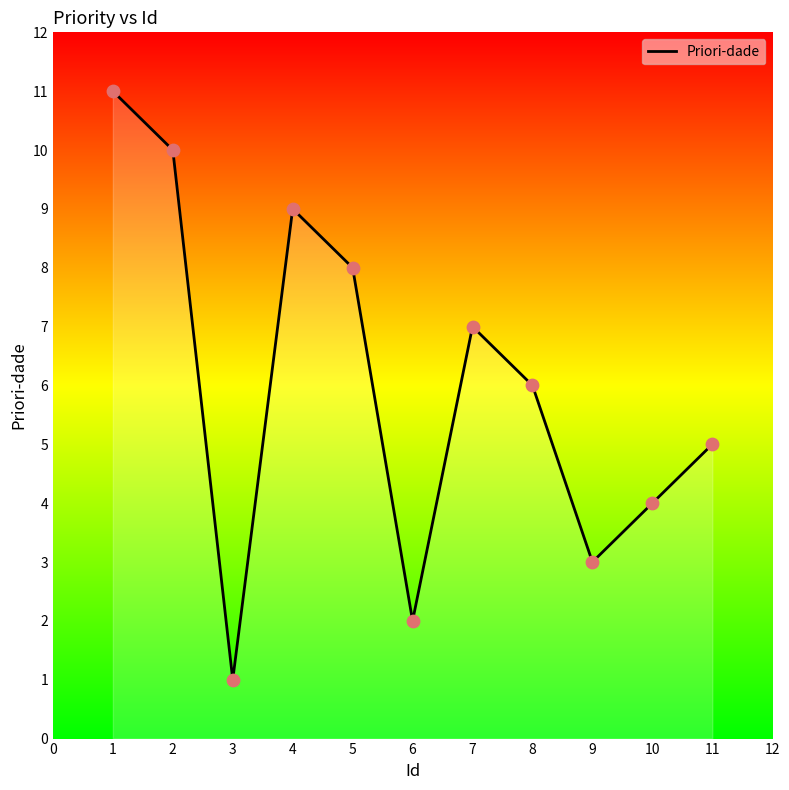

Which has a higher value, 2 or 1?

1